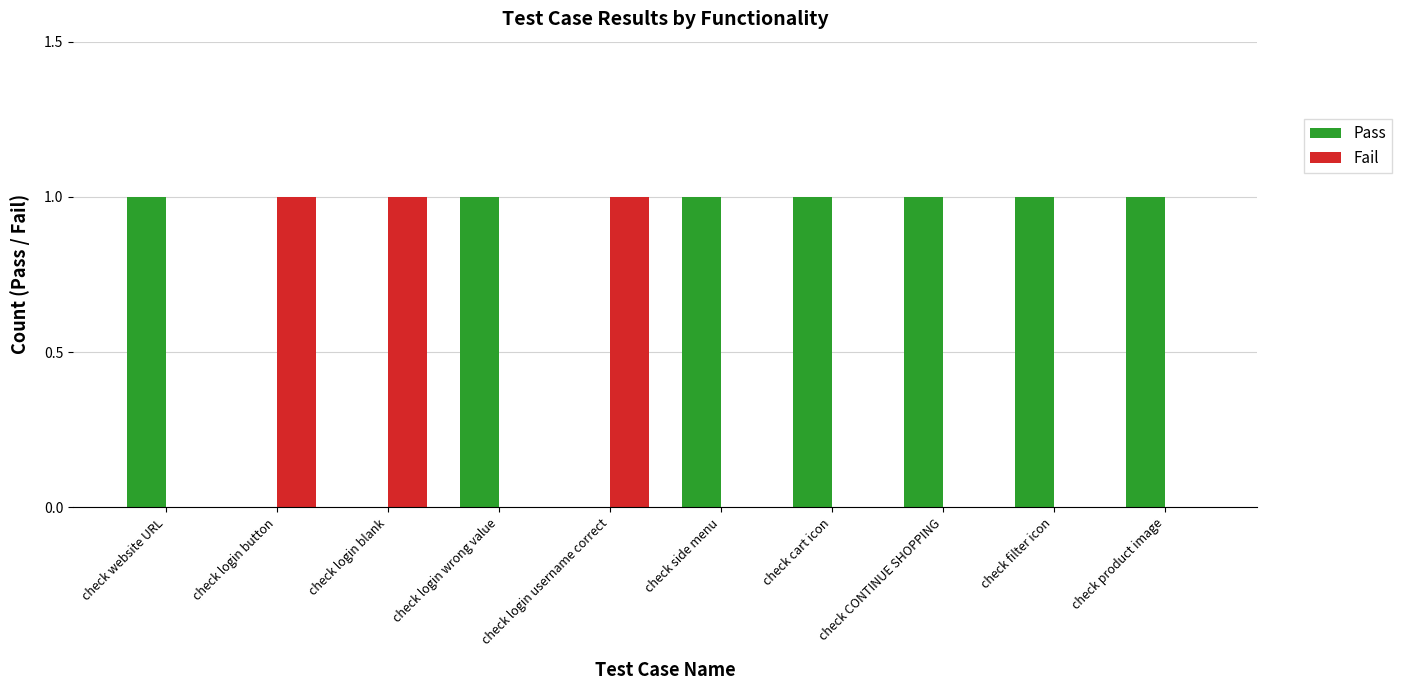

Is the value of Pass at check cart icon greater than the value of Fail at check product image?

Yes